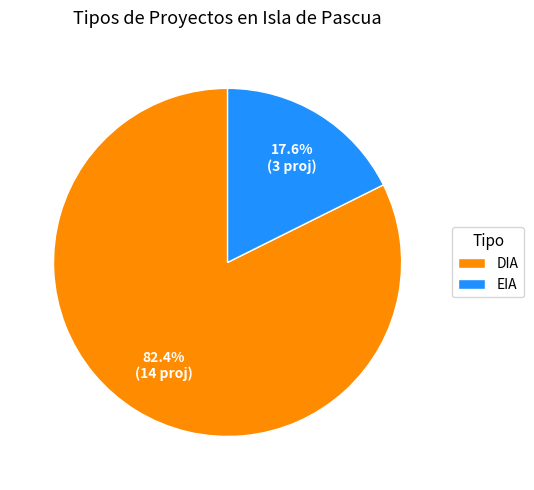

The EIA slice represents 18% of the pie. True or false?

True